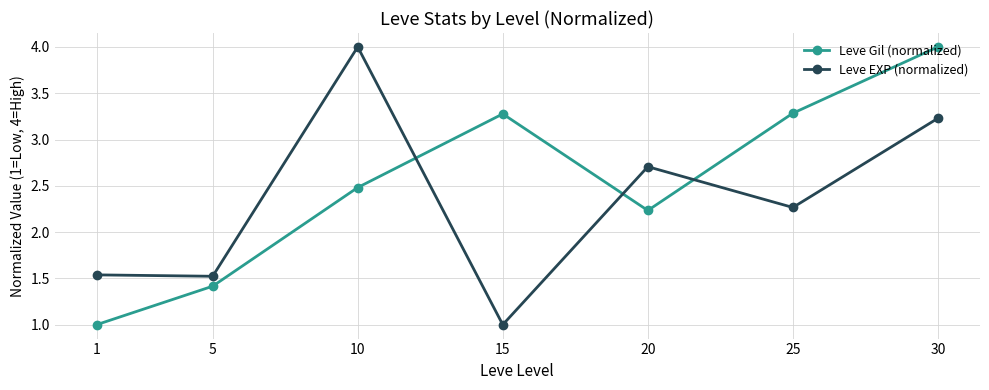

What is the spread (max minus min) of values at 1?

0.5